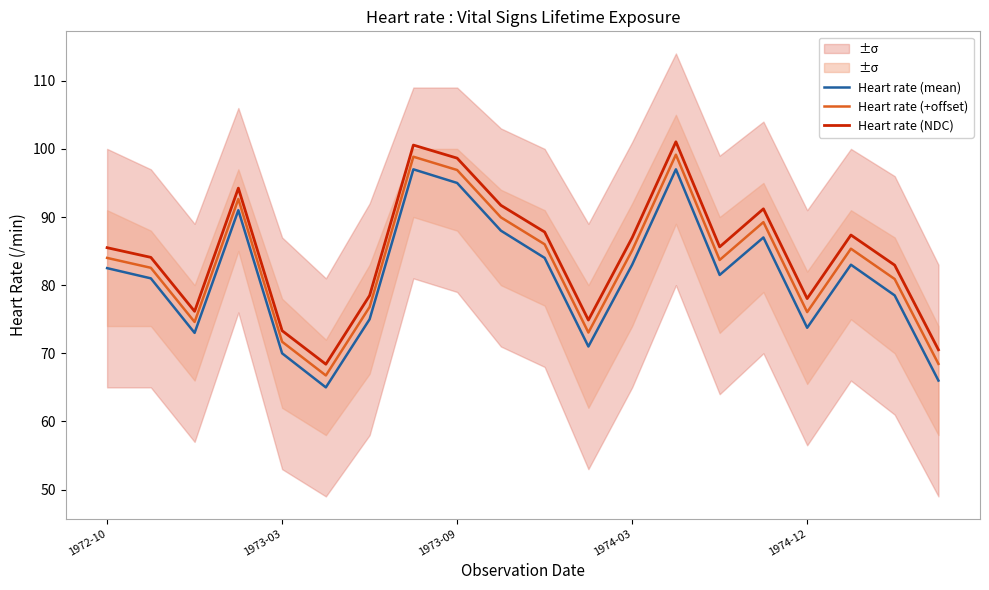

List the series in order of their overall mean, lowest first.

Heart rate (mean), Heart rate (+offset), Heart rate (NDC)